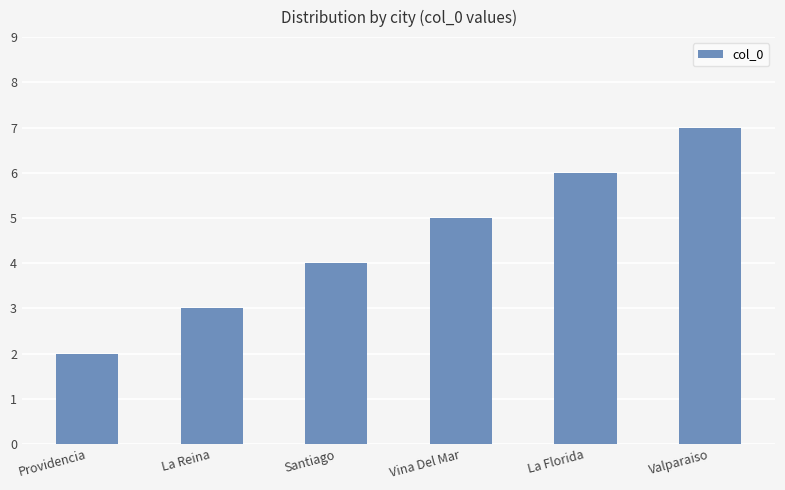

Where is the data nearest to the value 4?

Santiago